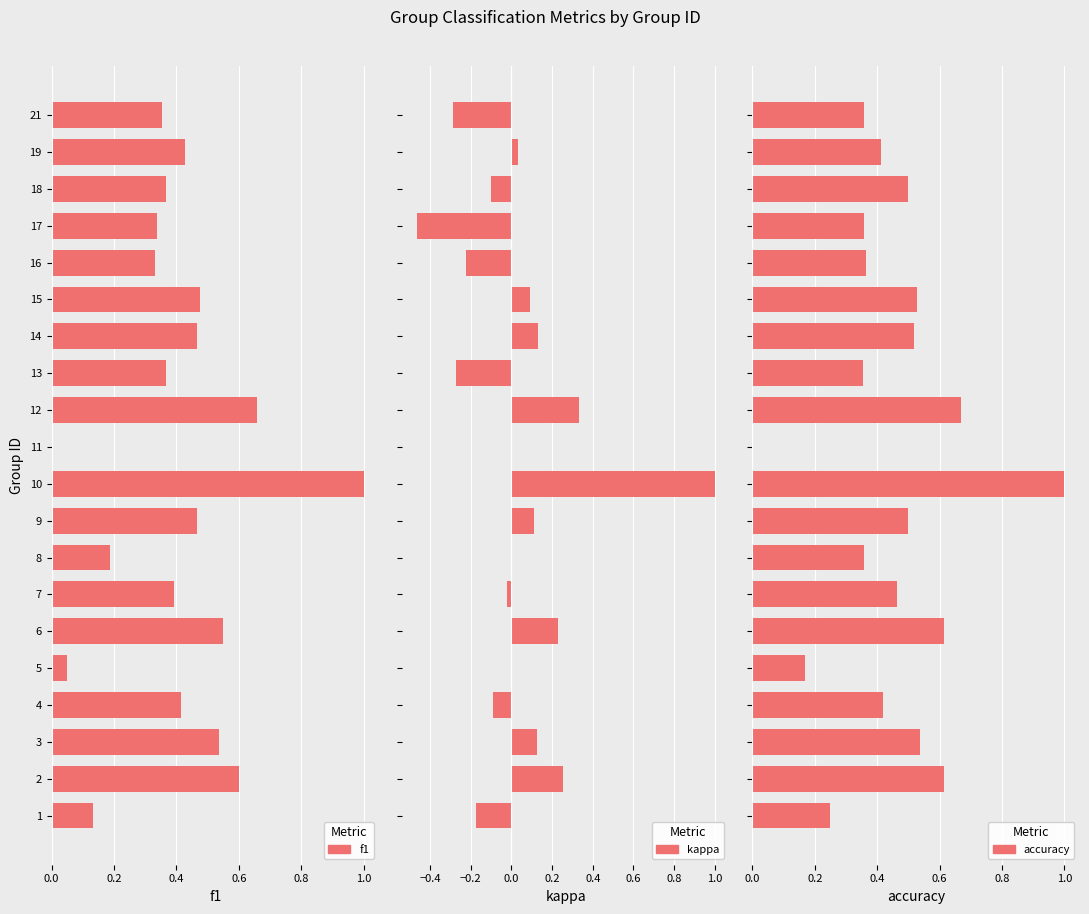

What are all the series names shown in the legend?

f1, kappa, accuracy